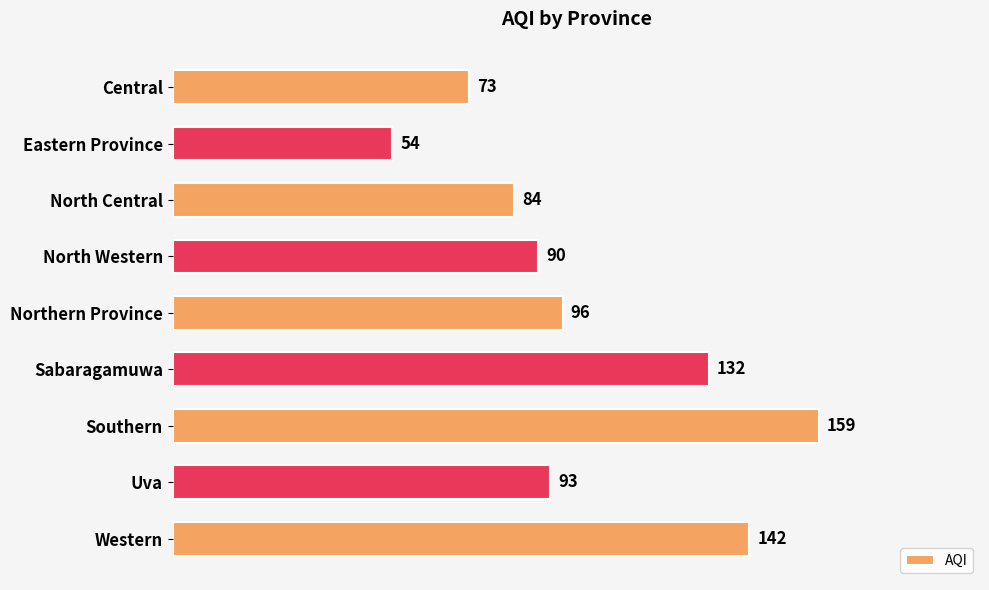

The value at Central is 73. True or false?

True